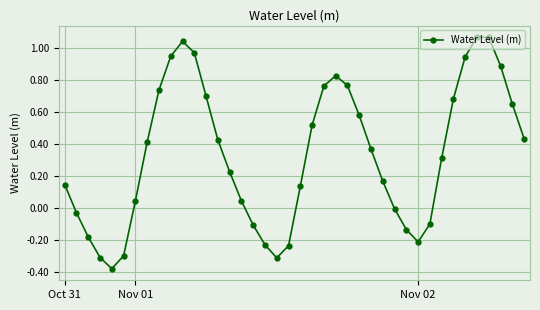

Is this an area chart (filled region under the line)?

No